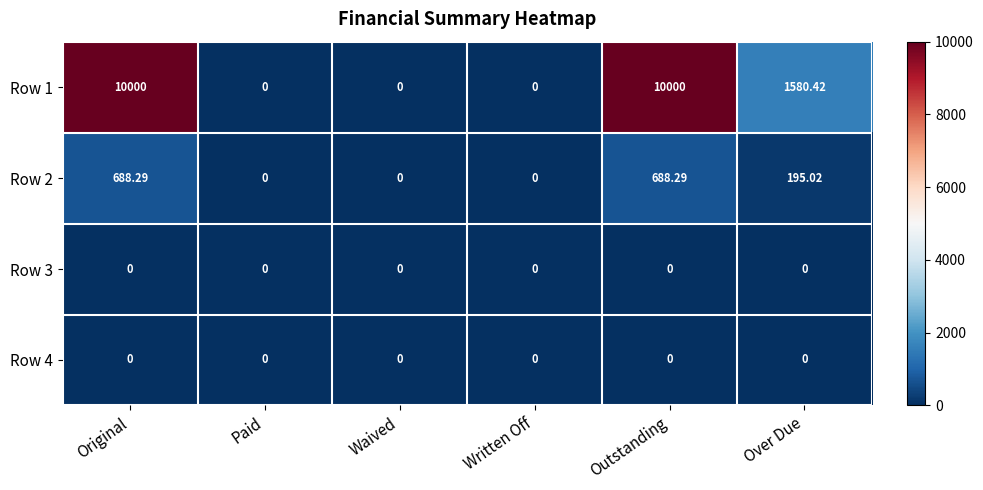

At which label does Row 2 first exceed 195?

Original